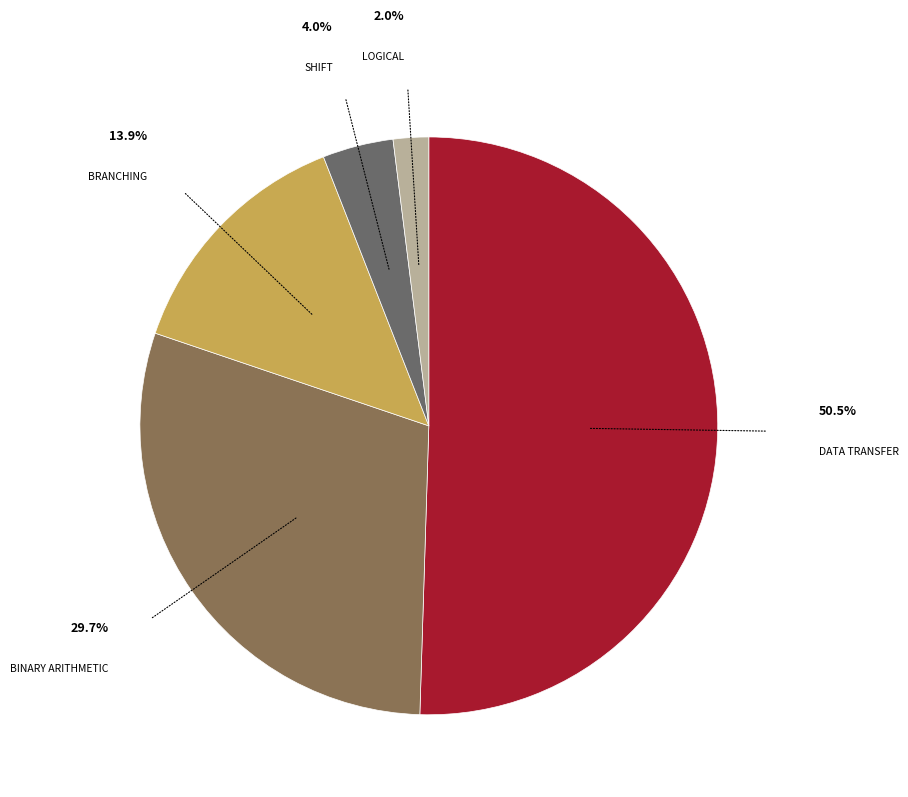

How many slices are in this pie chart?

5